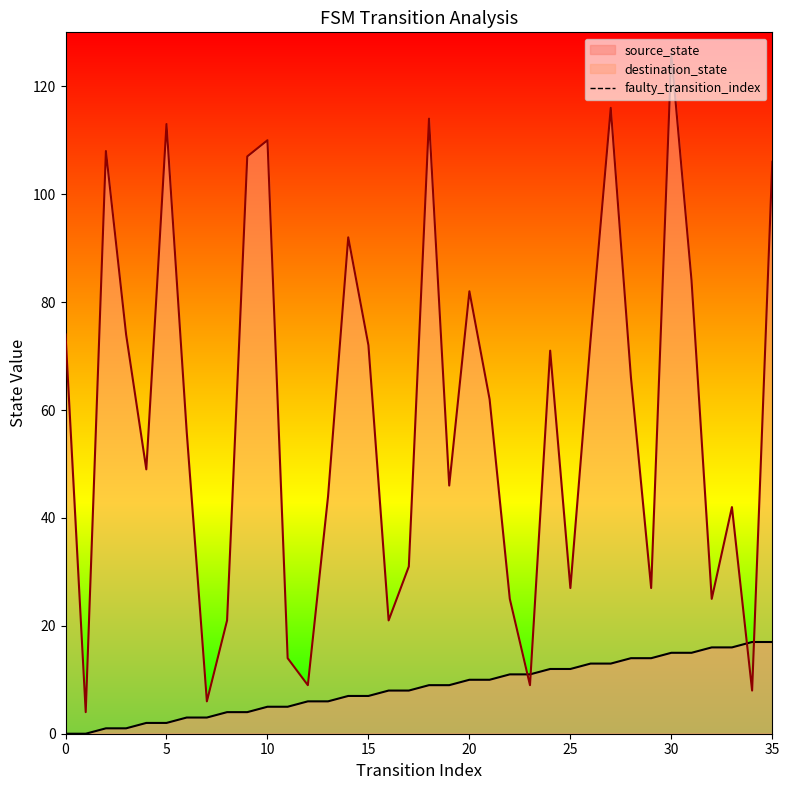

How many values are between 0 and 1?

2